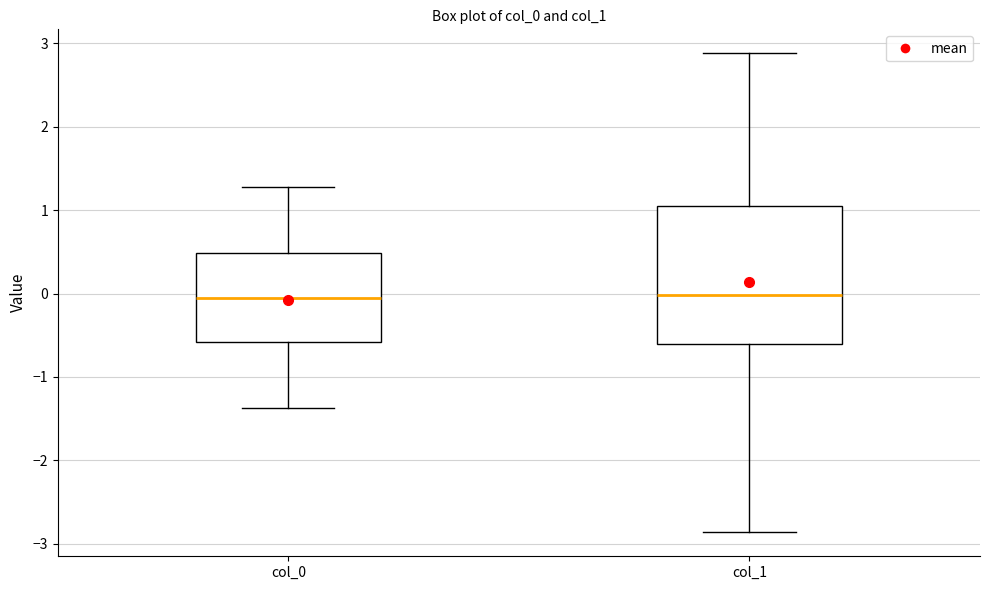

Where does the upper whisker of the box for col_0 end on the y-axis? The values are not printed on the chart, so give them approximately, as read against the axis.

1.3